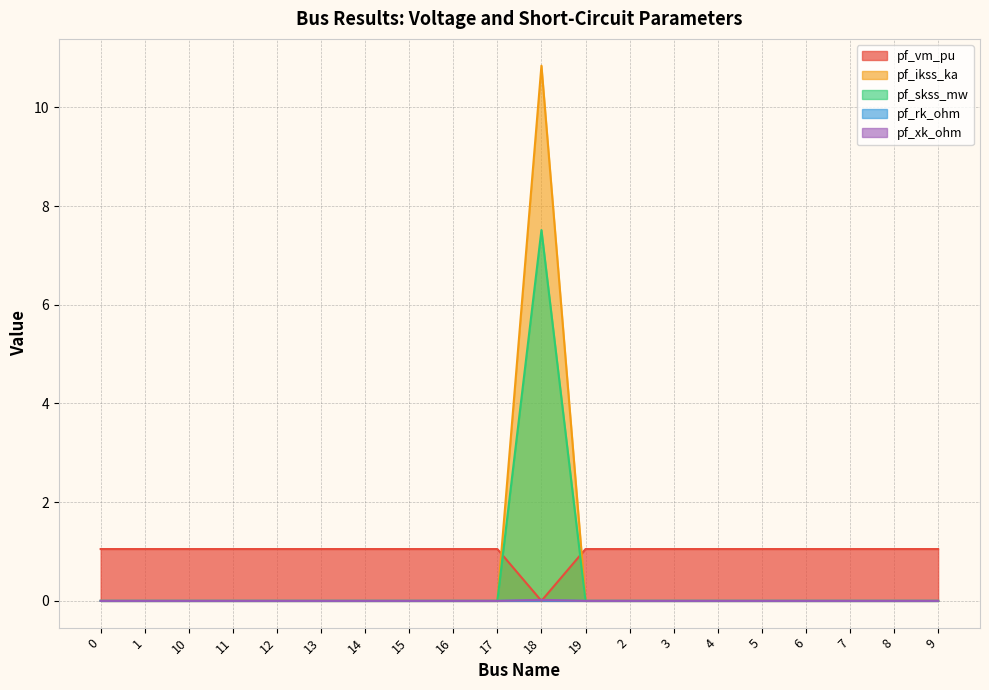

True or false: pf_vm_pu and pf_skss_mw intersect in this chart.

True